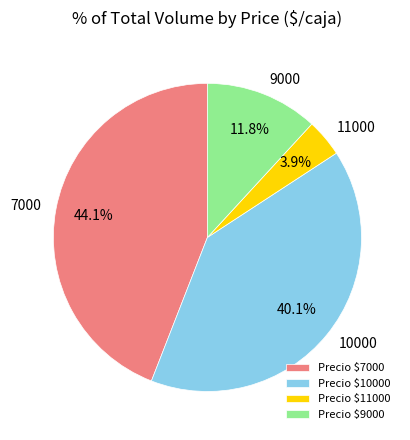

Do 11000 and 9000 together represent more than half of the pie?

No